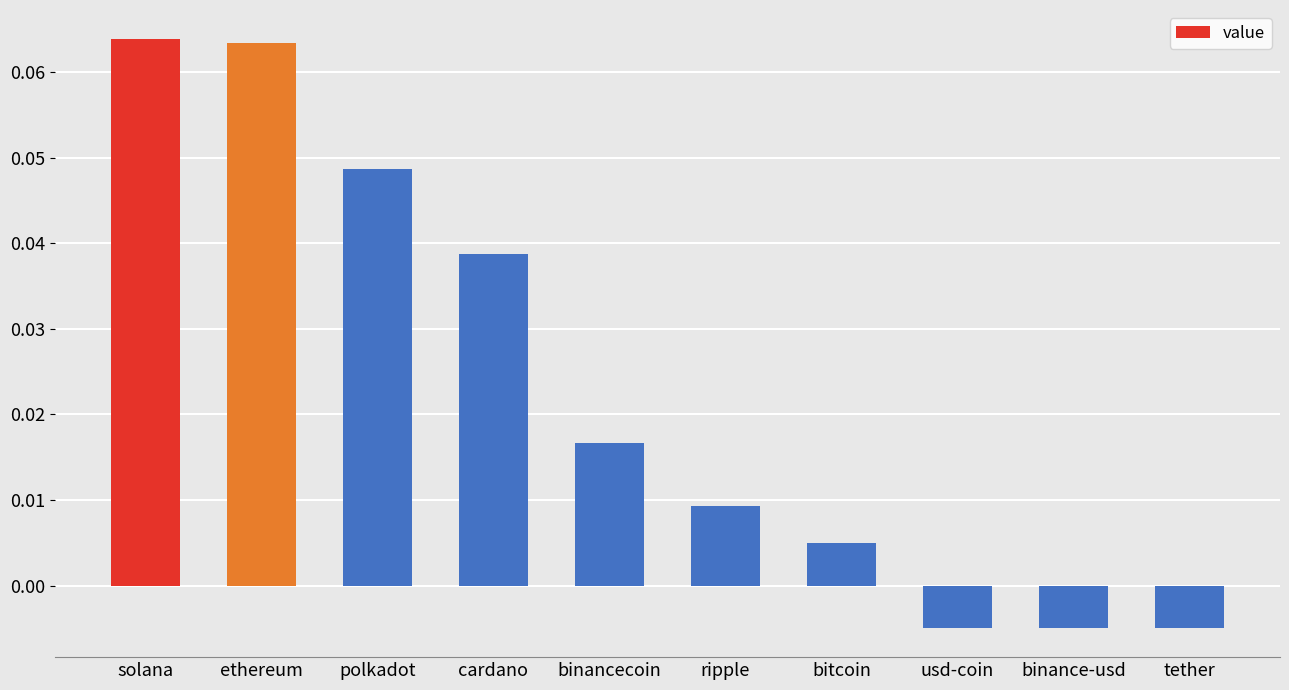

Where does the data first go above 0?

solana